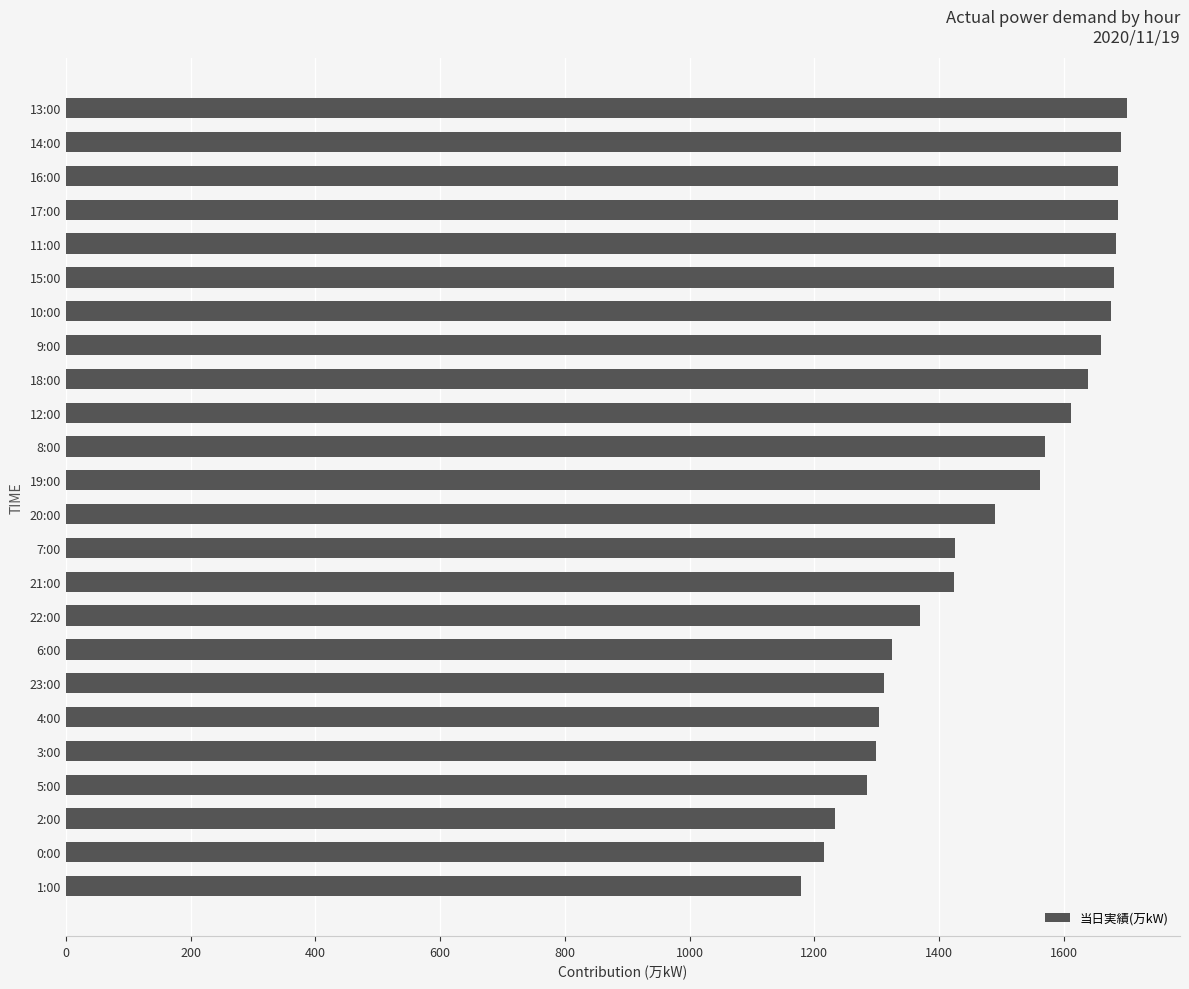

Read the value at 12:00, to the nearest 100.

1600